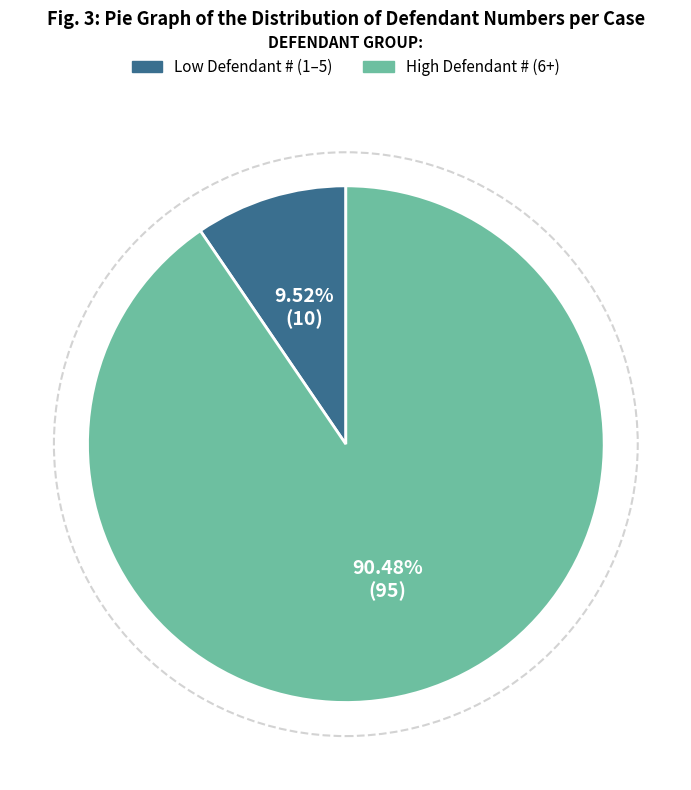

Between Low Defendant # (1–5) and High Defendant # (6+), which is larger?

High Defendant # (6+)